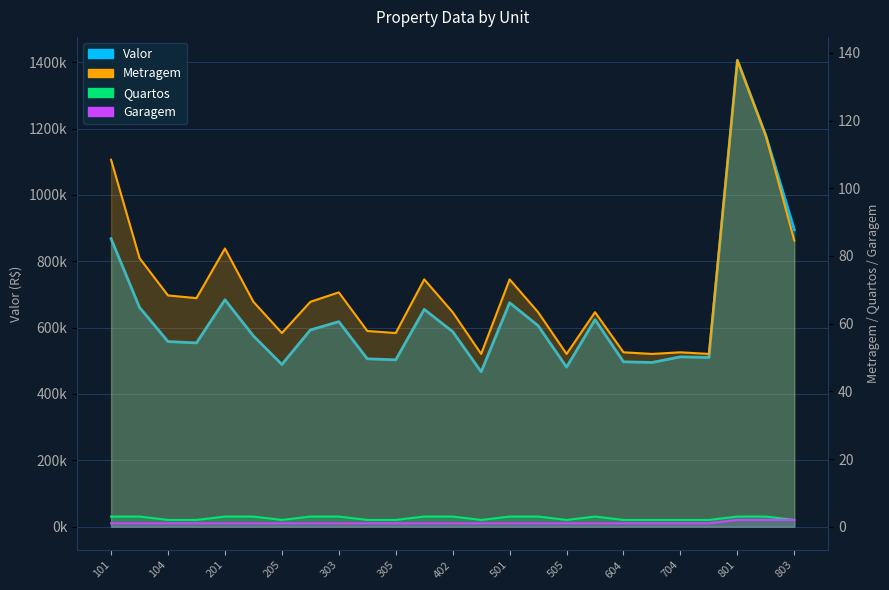

What is the difference between the maximum and minimum values in the Quartos series?

1.0